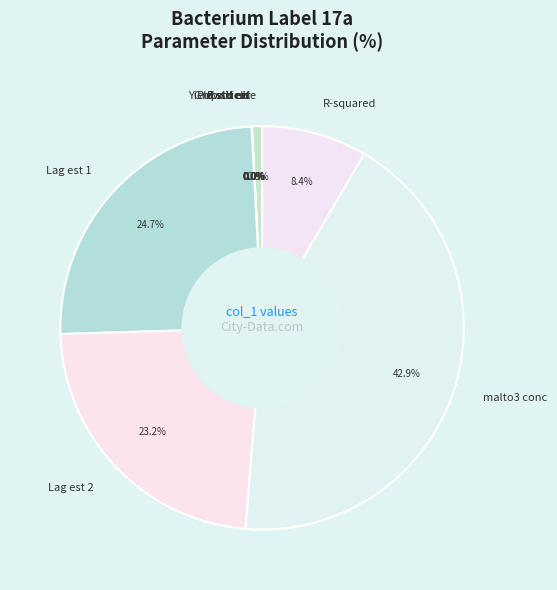

What is the largest slice in the pie chart?

malto3 conc